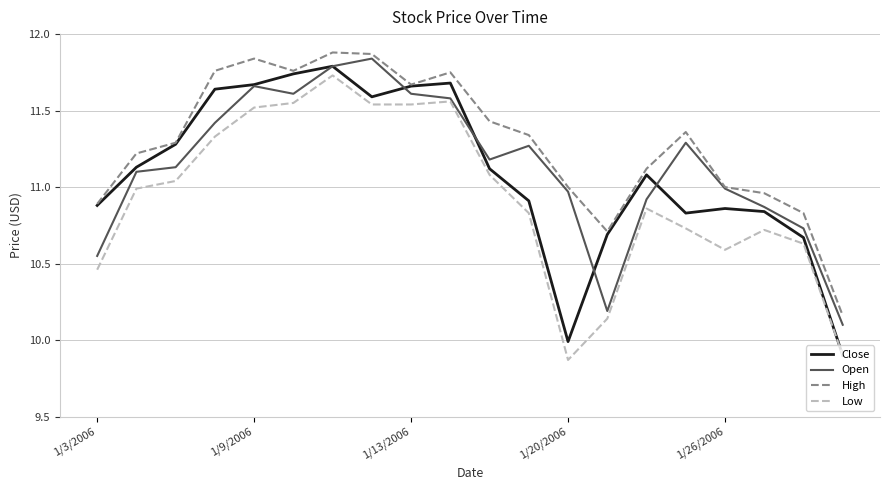

At how many categories does at least one series exceed 10?

20